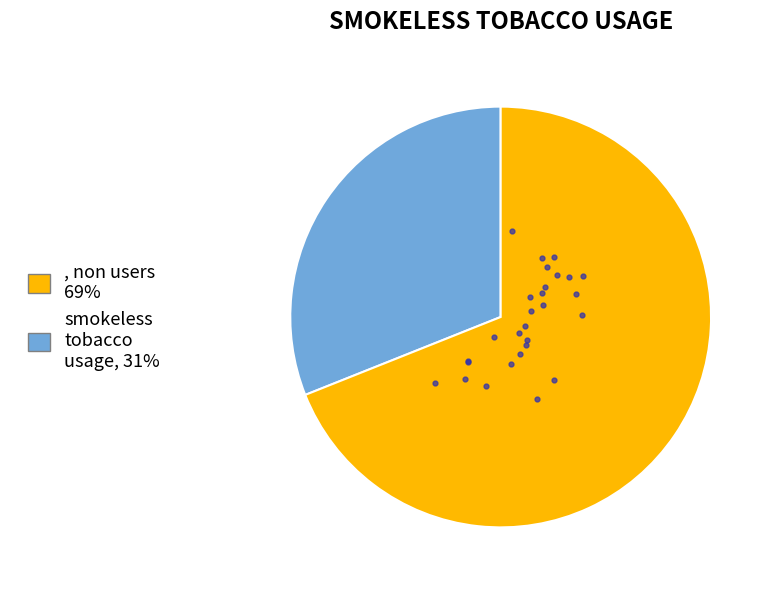

Is there a majority slice in this chart?

Yes